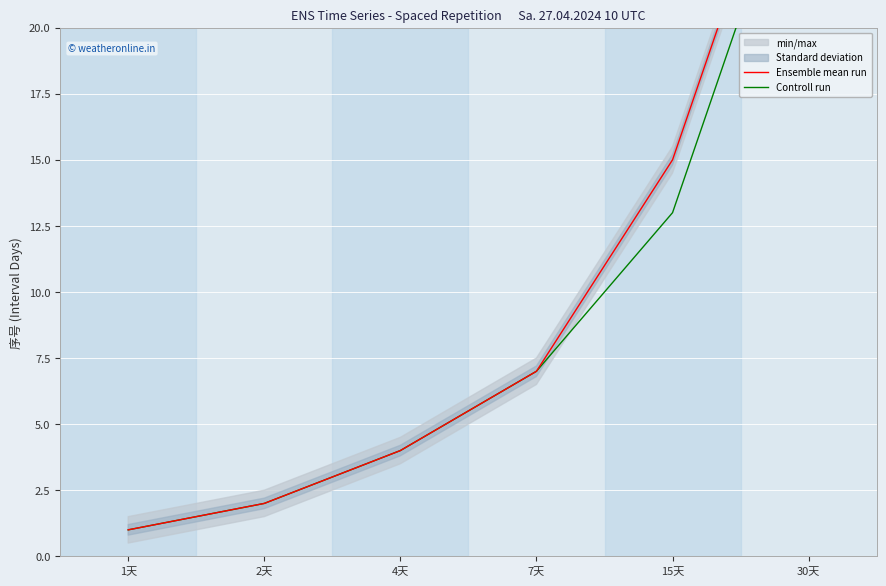

Which series has the largest total across all categories?

Ensemble mean run